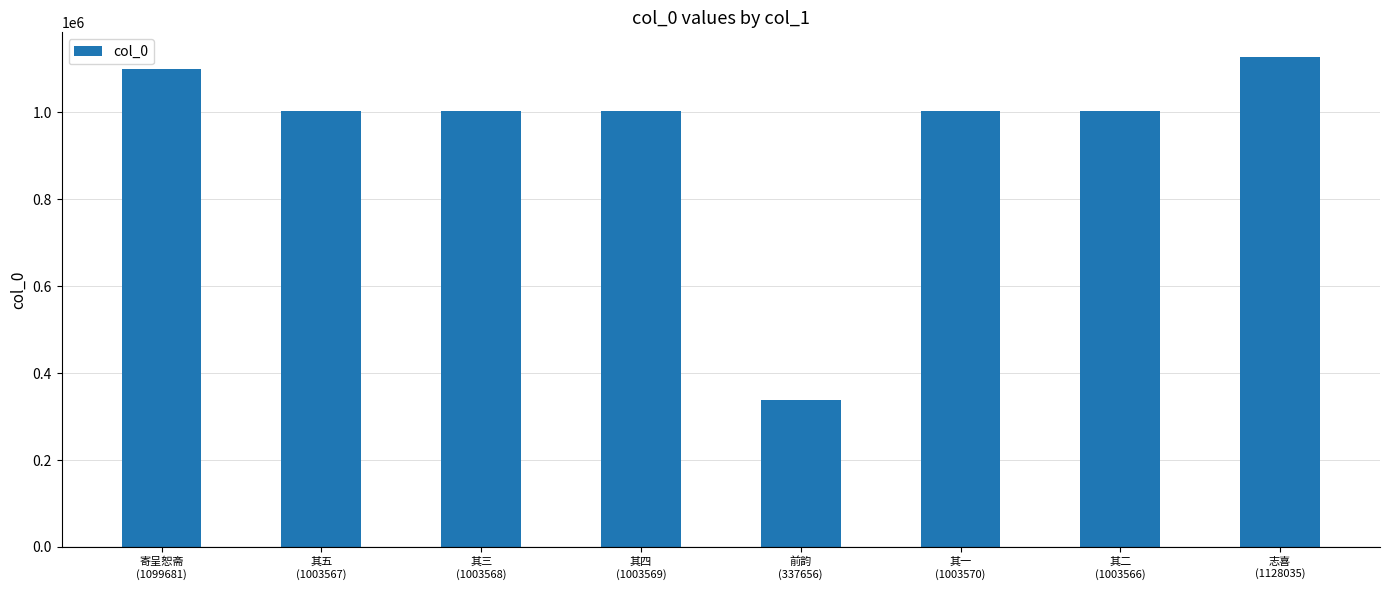

The chart shows a value of 1003569 at 其四
(1003569). True or false?

True